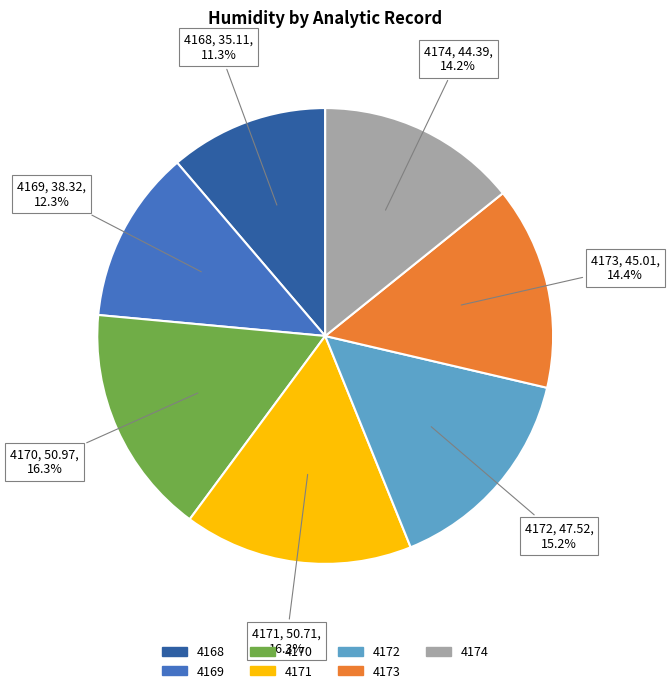

Approximately how many times larger is the value at 4168 compared to 4174?

0.8